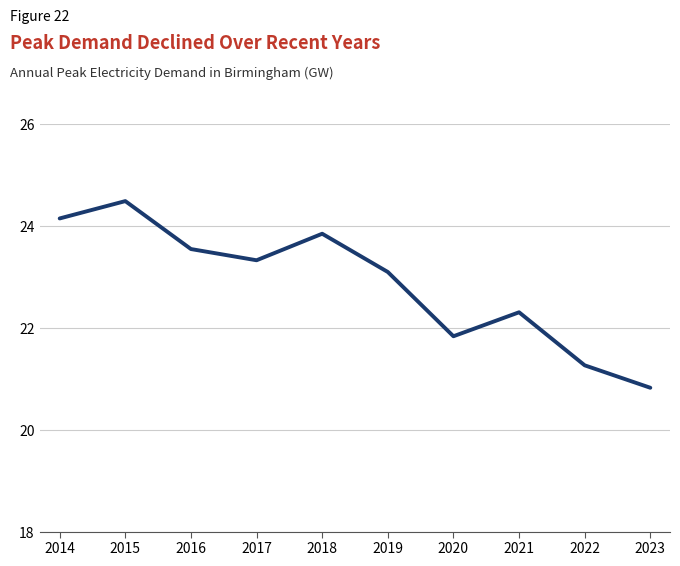

At which label does the data first exceed 23?

2014